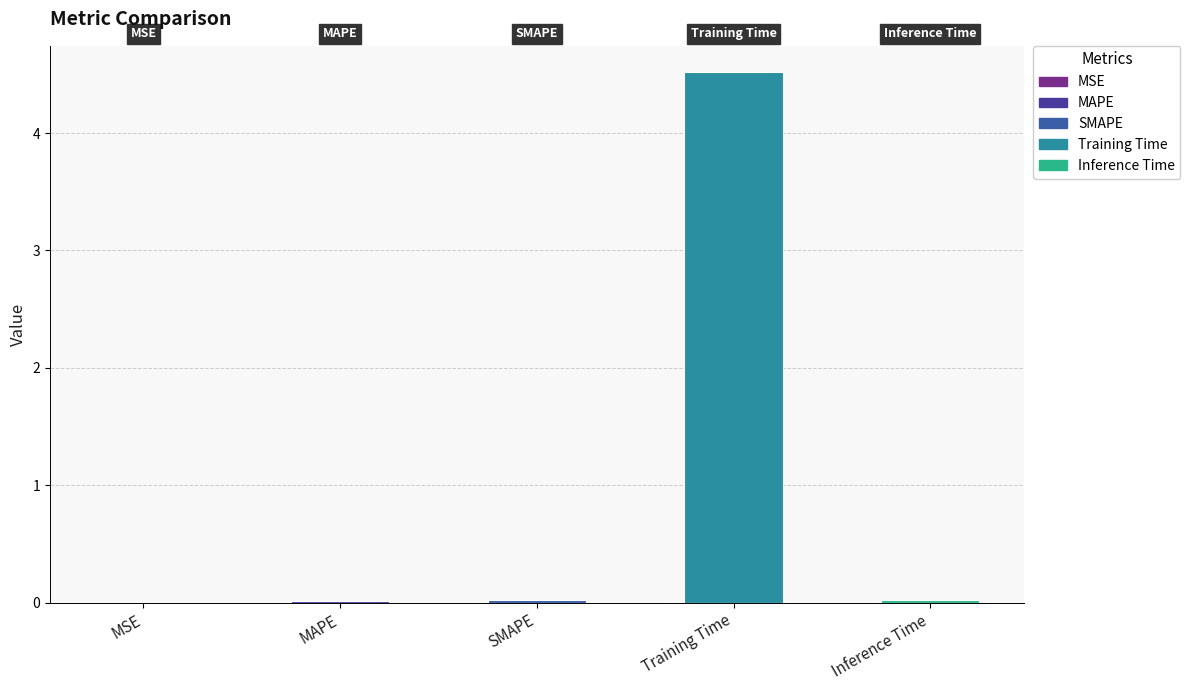

True or false: the data shows 7.6 at Training Time.

False